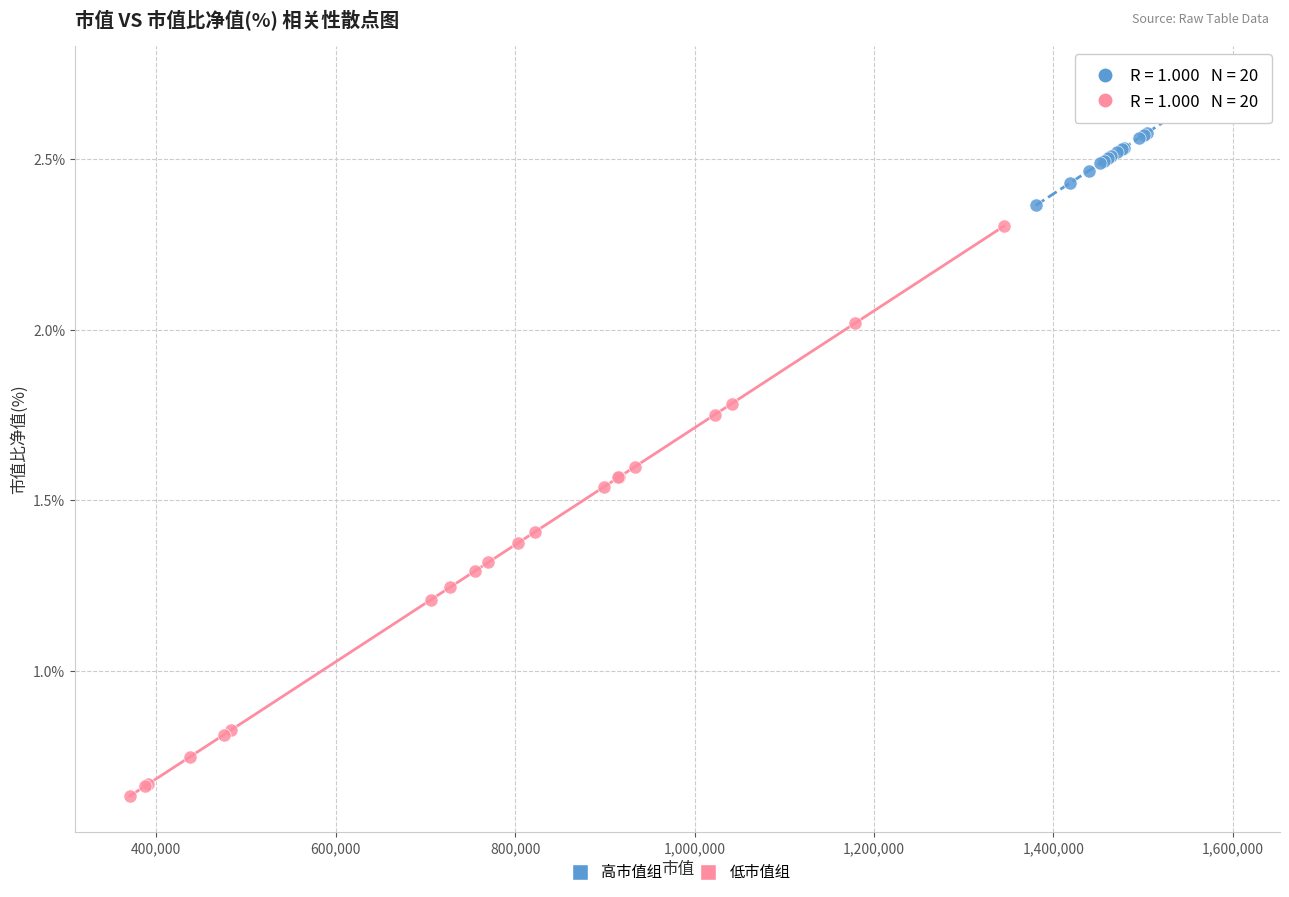

What are all the series names shown in the legend?

高市值组, 低市值组